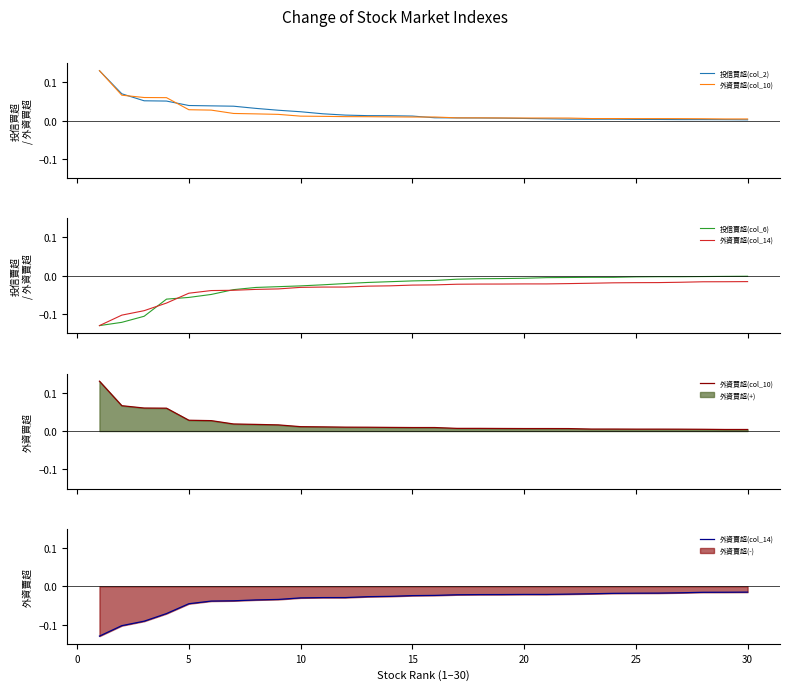

What is the greatest value displayed?

0.1